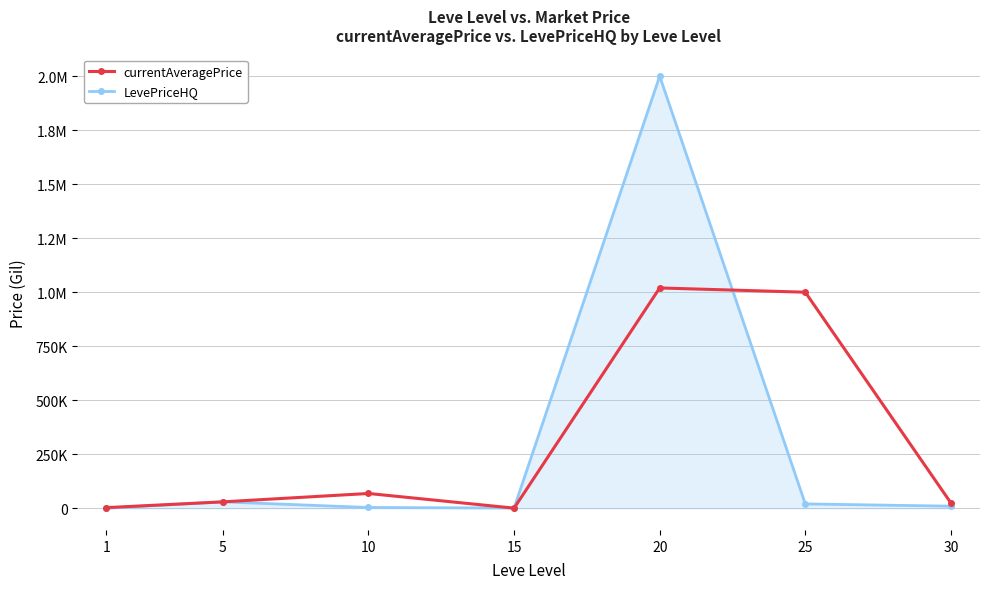

What are all the series names shown in the legend?

currentAveragePrice, LevePriceHQ